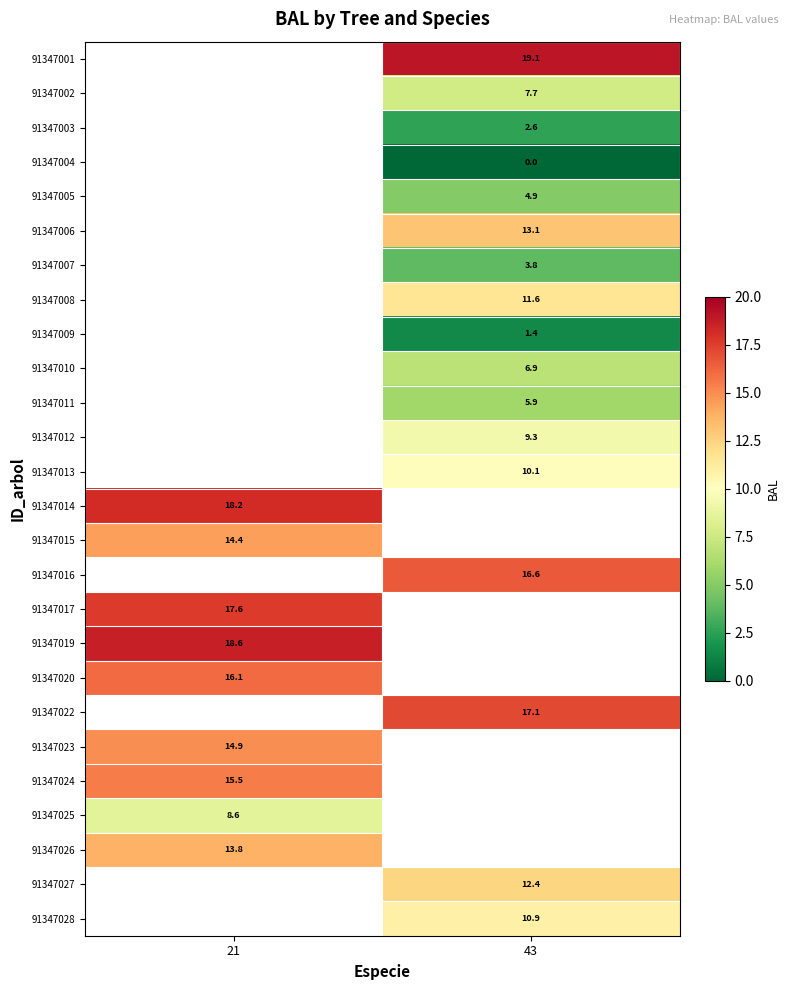

Where does the 91347003 series first go above 2?

43